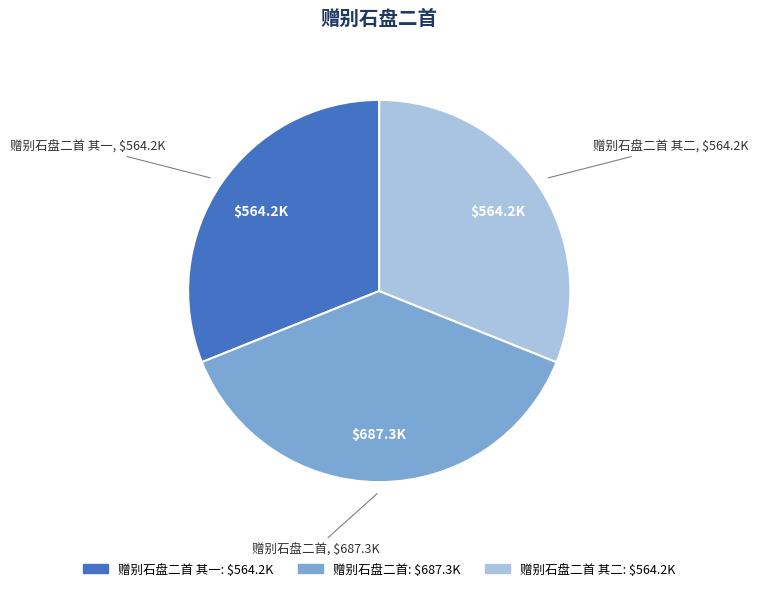

Is 赠别石盘二首 the majority of the pie?

No